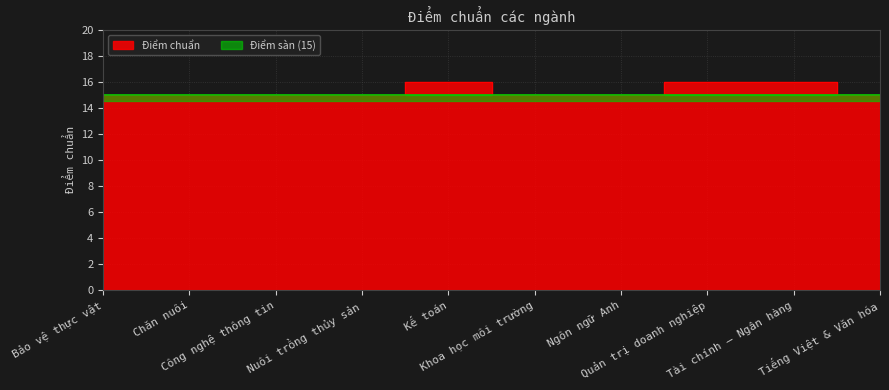

How many lines are shown in the chart?

1